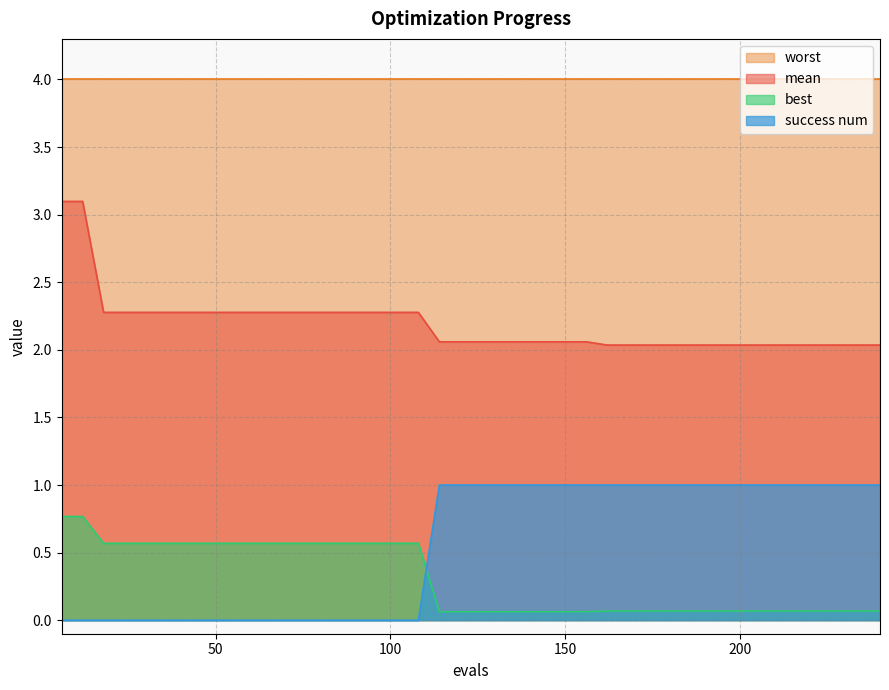

Is the value of best at 162 greater than the value of success num at 156?

No